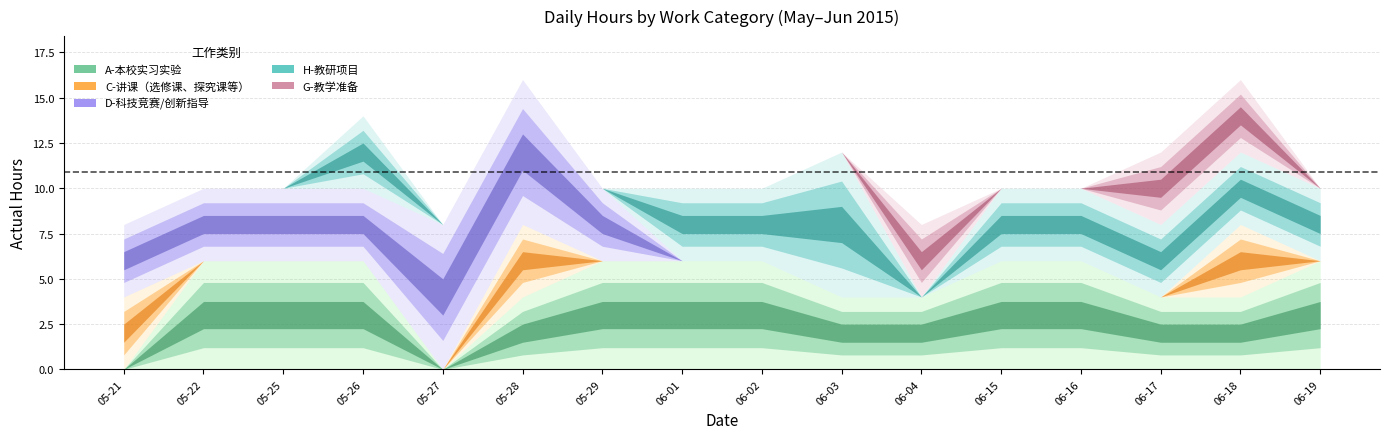

Reading right to left, transcribe all the data shown in this chart.

A-本校实习实验: 6	4	4	6	6	4	4	6	6	6	4	0	6	6	6	0
C-讲课（选修课、探究课等）: 0	4	0	0	0	0	0	0	0	0	4	0	0	0	0	4
D-科技竞赛/创新指导: 0	0	0	0	0	0	0	0	0	4	8	8	4	4	4	4
H-教研项目: 4	4	4	4	4	0	8	4	4	0	0	0	4	0	0	0
G-教学准备: 0	4	4	0	0	4	0	0	0	0	0	0	0	0	0	0